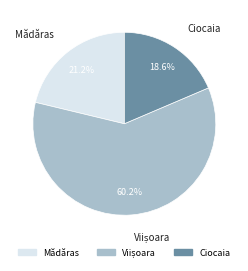

The Ciocaia slice represents 31% of the pie. True or false?

False